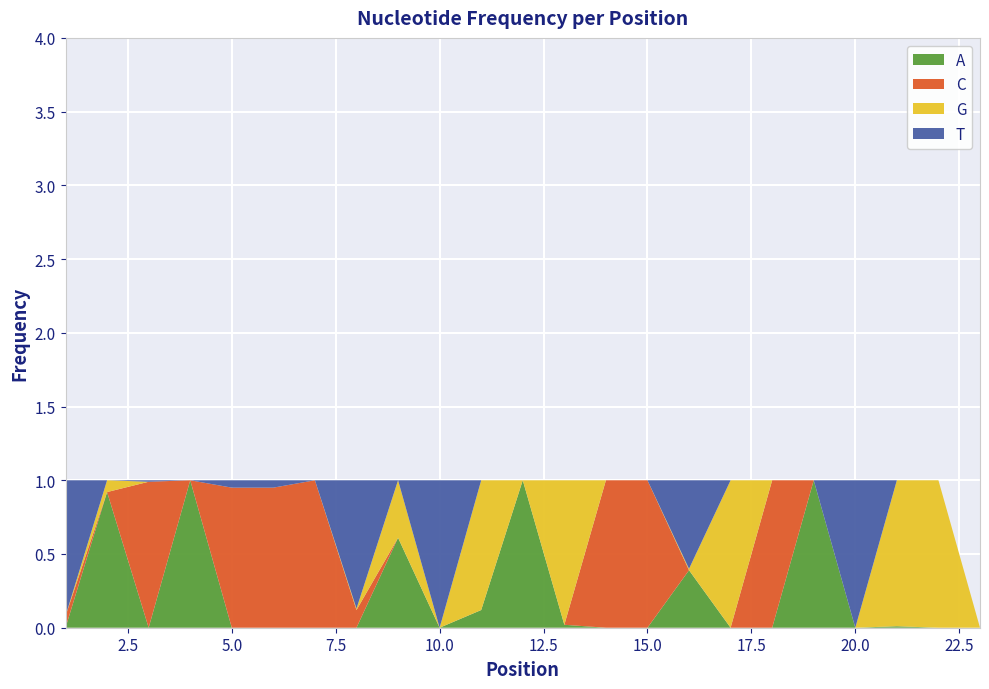

Reading left to right, extract all data points from this chart.

A: 0.0	0.9	0.0	1.0	0.0	0.0	0.0	0.0	0.6	0.0	0.1	1.0	0.0	0.0	0.0	0.4	0.0	0.0	1.0	0.0	0.0	0.0	0.0
C: 0.1	0.0	1.0	0.0	0.9	0.9	1.0	0.1	0.0	0.0	0.0	0.0	0.0	1.0	1.0	0.0	0.0	1.0	0.0	0.0	0.0	0.0	0.0
G: 0.0	0.1	0.0	0.0	0.0	0.0	0.0	0.0	0.4	0.0	0.9	0.0	1.0	0.0	0.0	0.0	1.0	0.0	0.0	0.0	1.0	1.0	0.0
T: 0.9	0.0	0.0	0.0	0.1	0.1	0.0	0.9	0.0	1.0	0.0	0.0	0.0	0.0	0.0	0.6	0.0	0.0	0.0	1.0	0.0	0.0	0.0